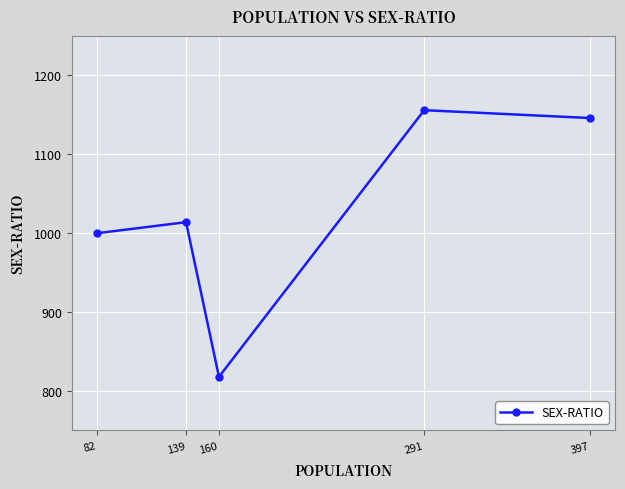

Is this an area chart (filled region under the line)?

No